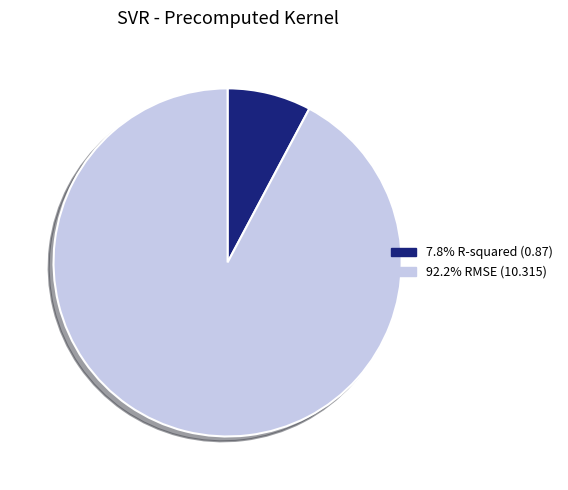

Is there any slice that represents more than half of the pie?

Yes